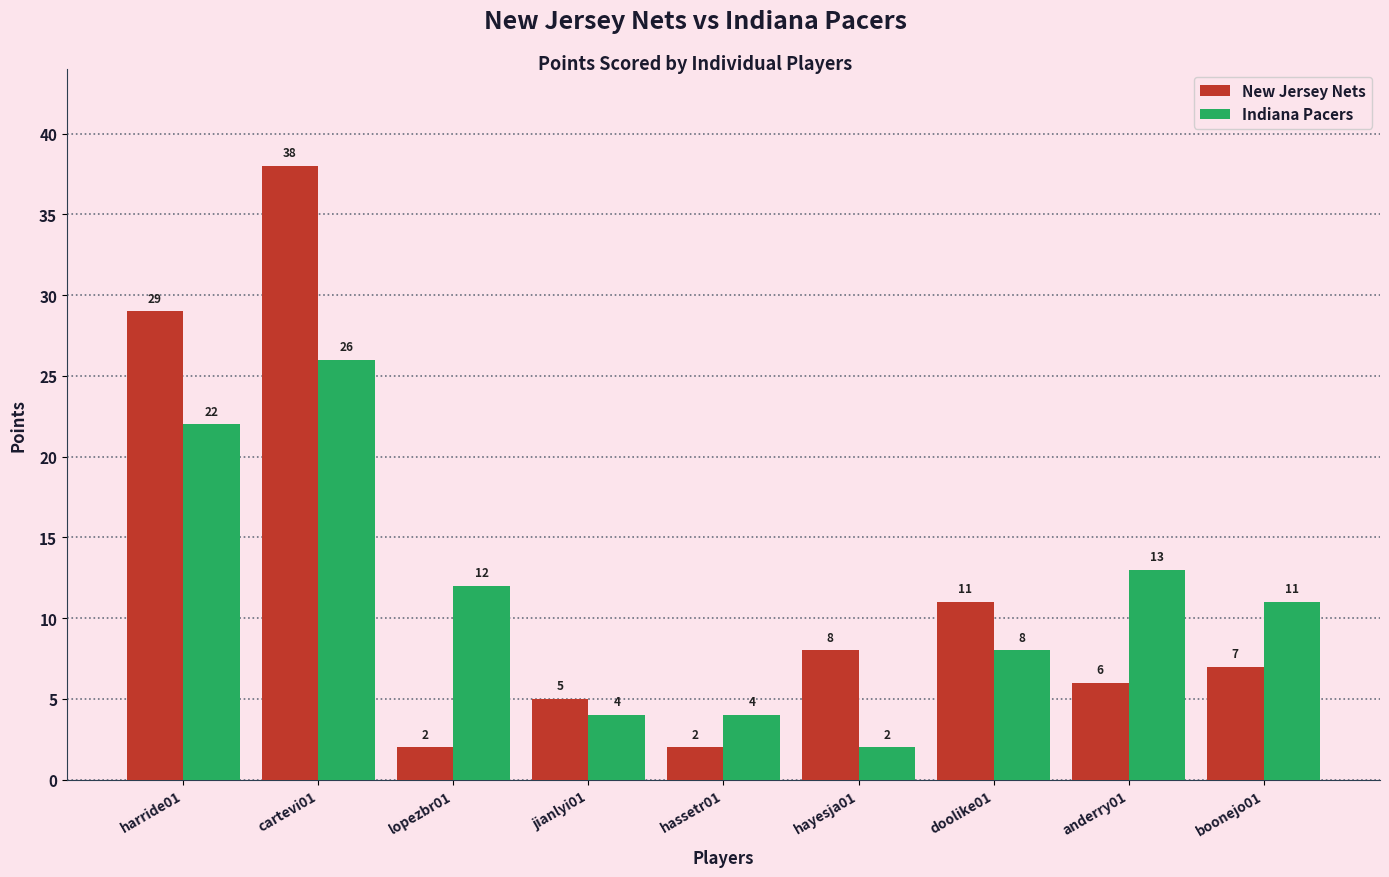

What is the label of the 2nd bar from the right?

anderry01